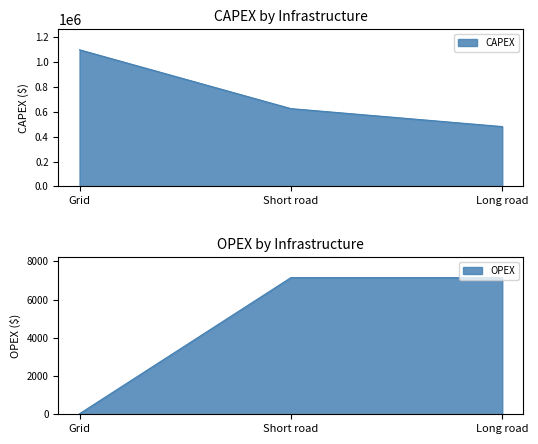

What is the lowest value of the CAPEX series?

481866.6